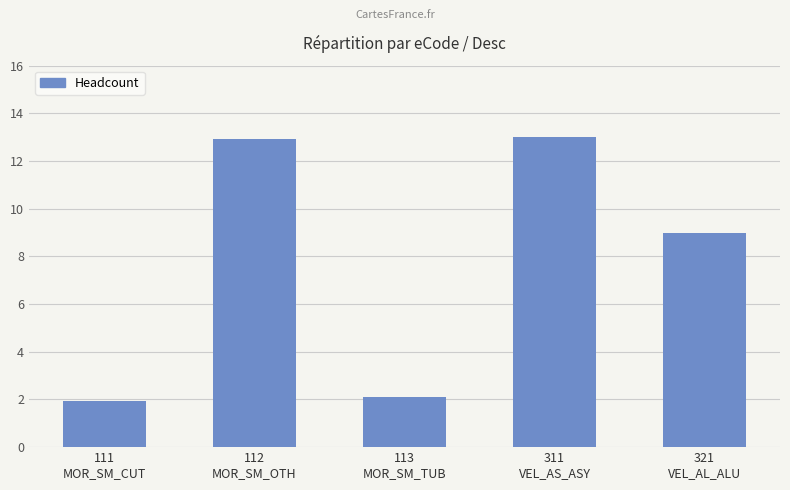

What is the maximum value shown in the chart?

13.0